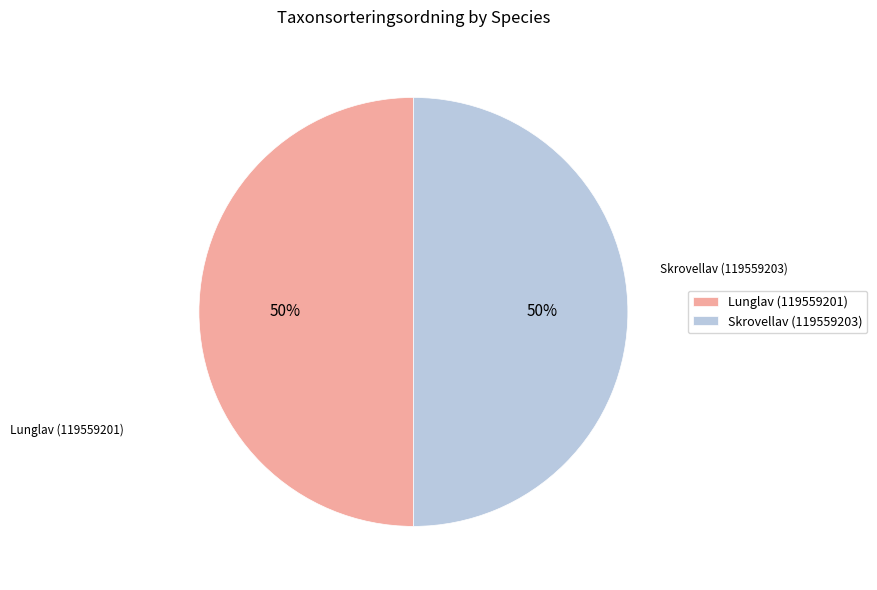

To the nearest percent, what portion does Lunglav (119559201) represent?

50%